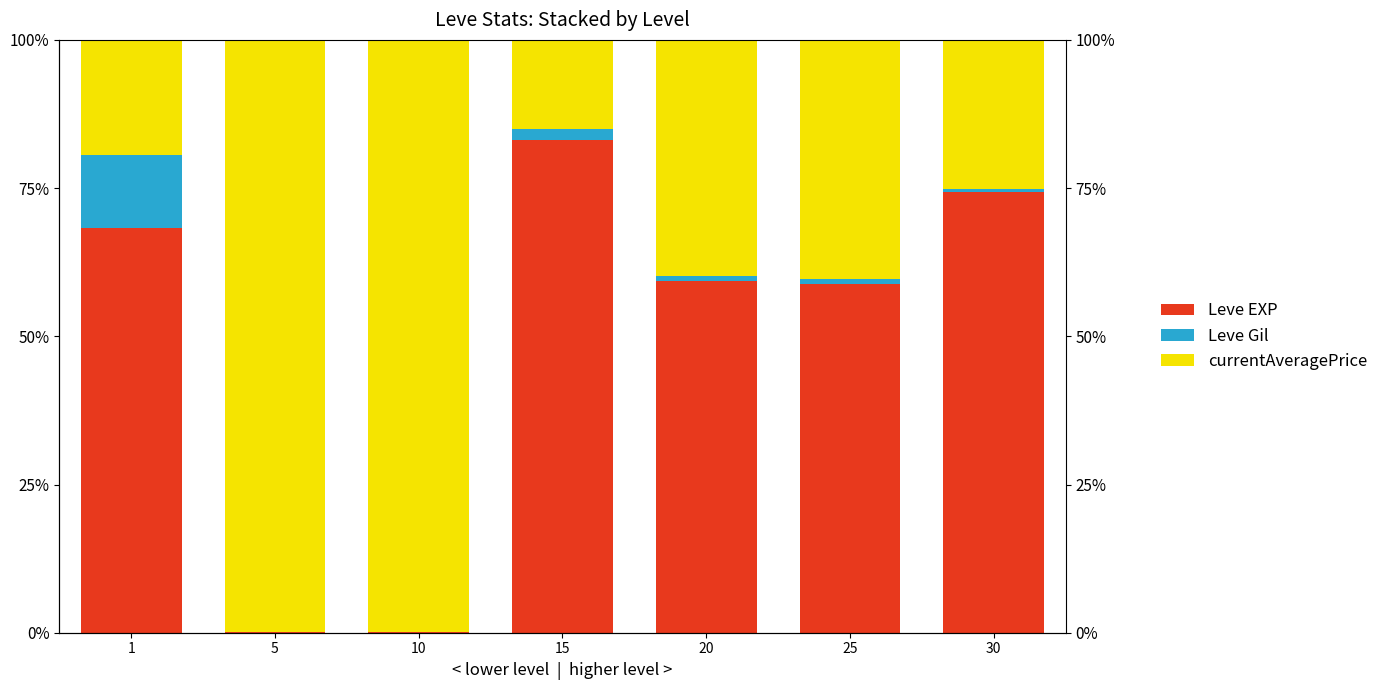

Which has a higher value, 25 or 30?

30